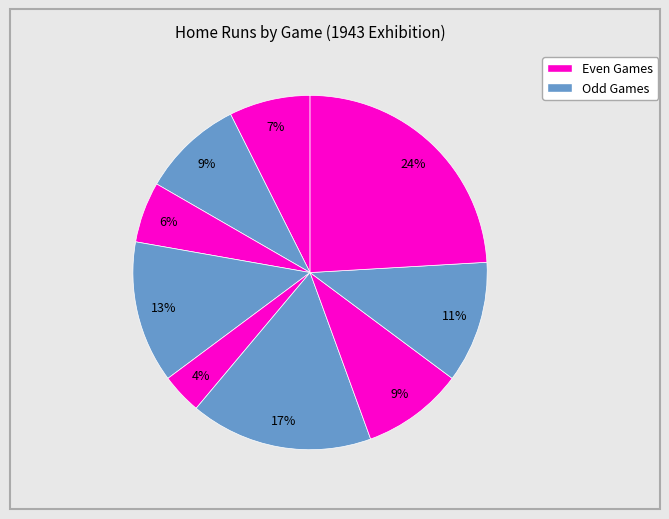

How many slices are in this pie chart?

9